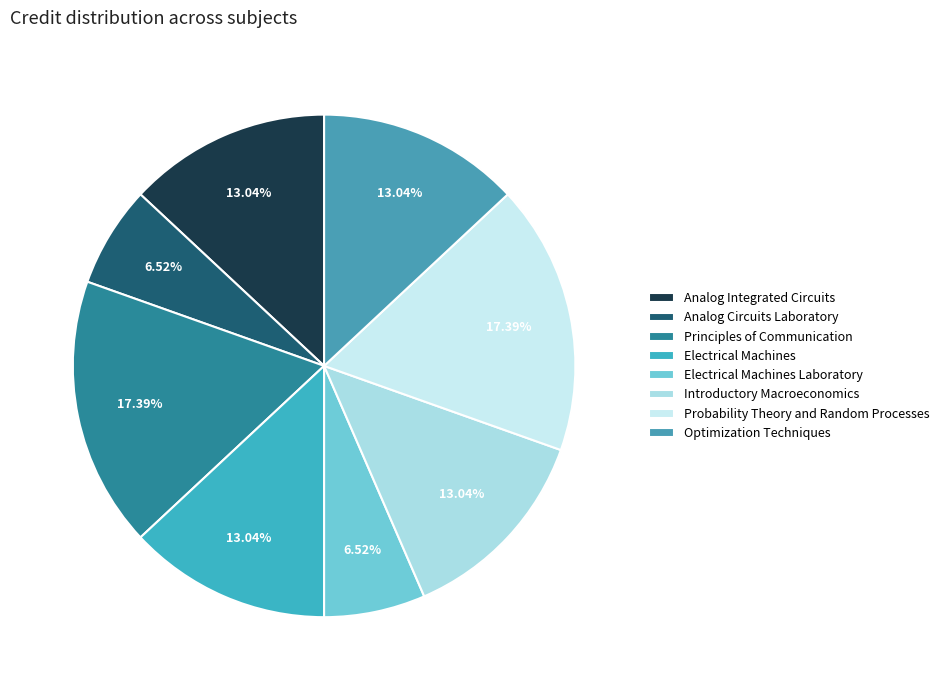

The Probability Theory and Random Processes slice represents 6% of the pie. True or false?

False